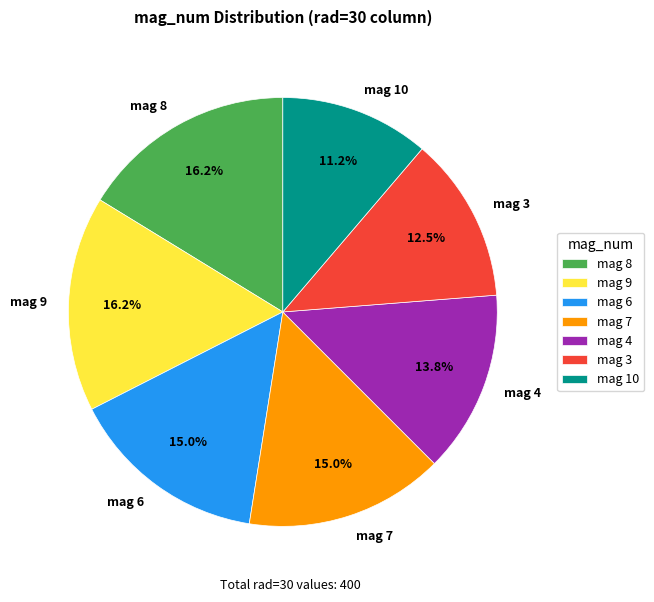

Which slice is the smallest?

mag 10